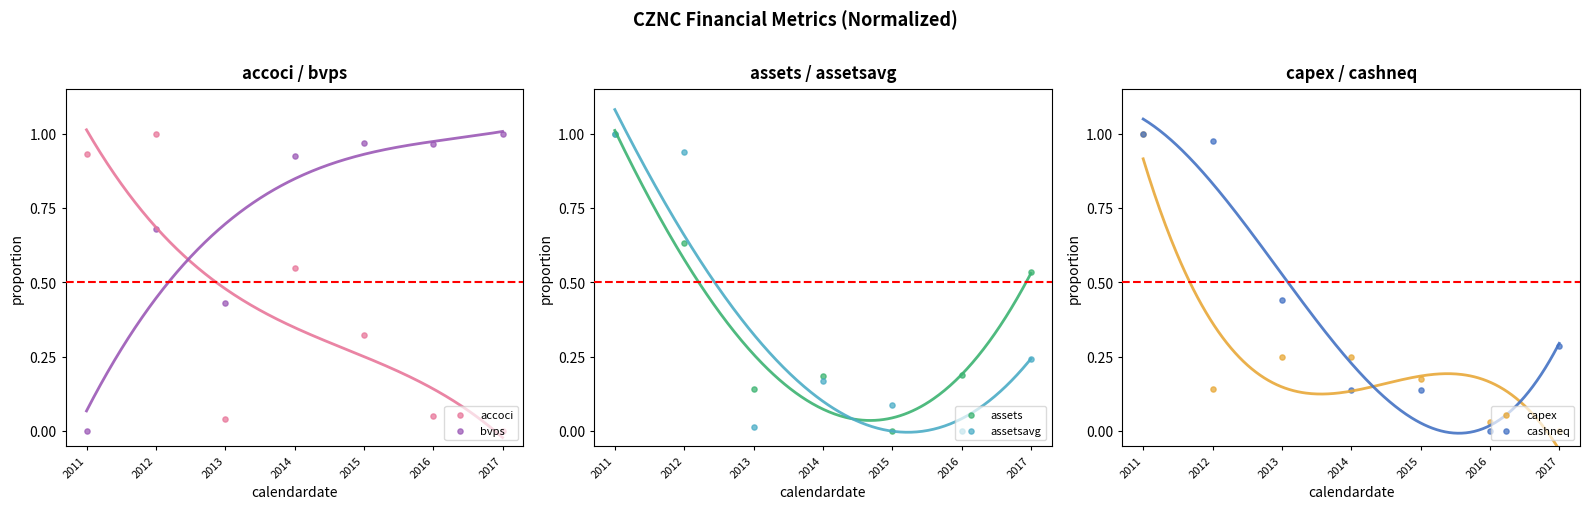

Which series contains the highest Y value?

accoci